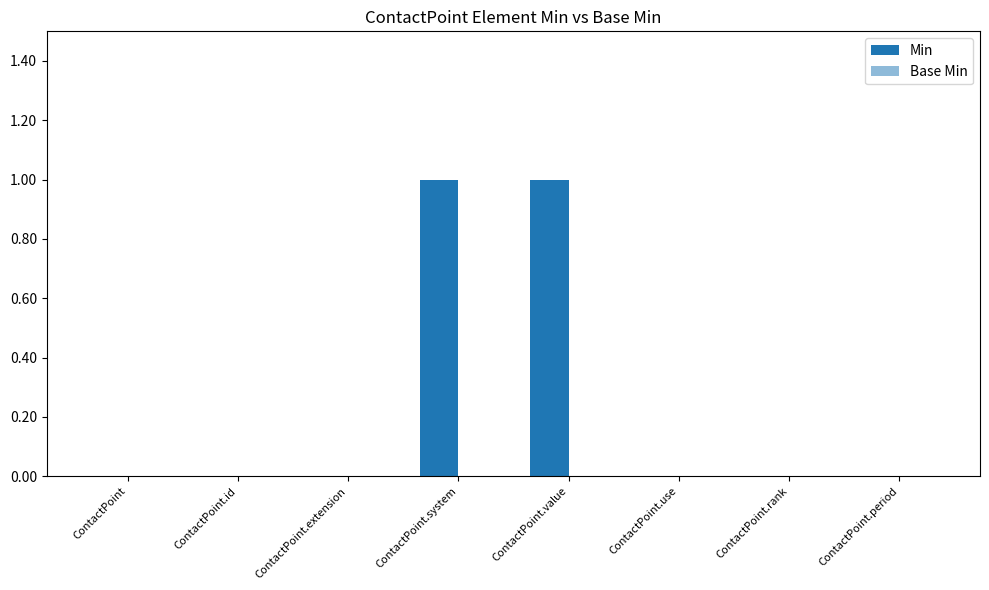

Count the number of categories in the chart.

8